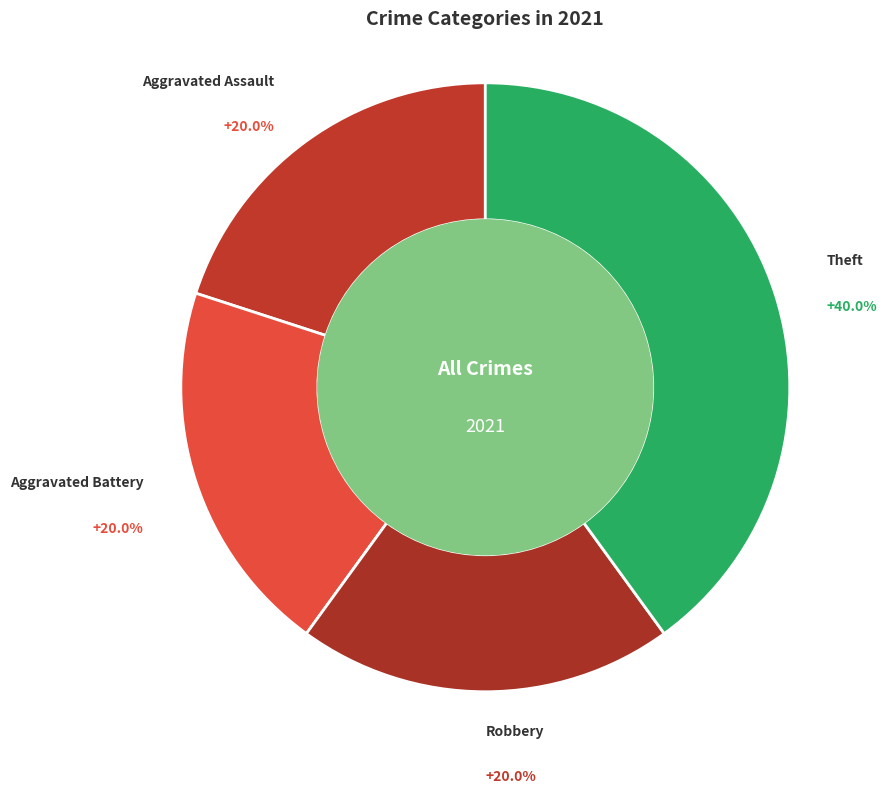

How many slices are in this pie chart?

4